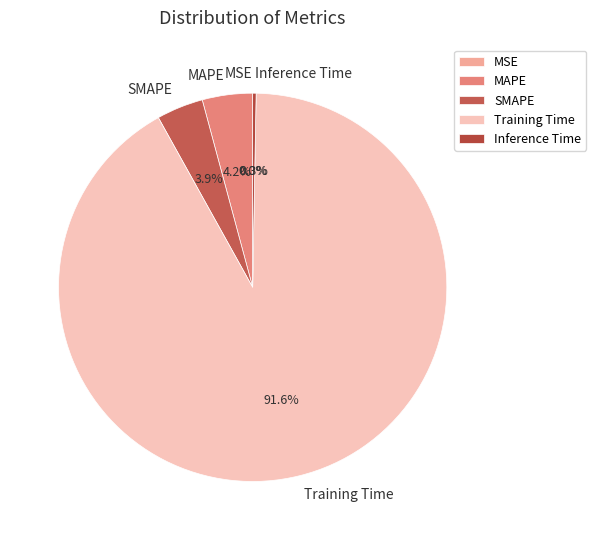

To the nearest percent, what is the combined percentage of MAPE and Training Time?

96%